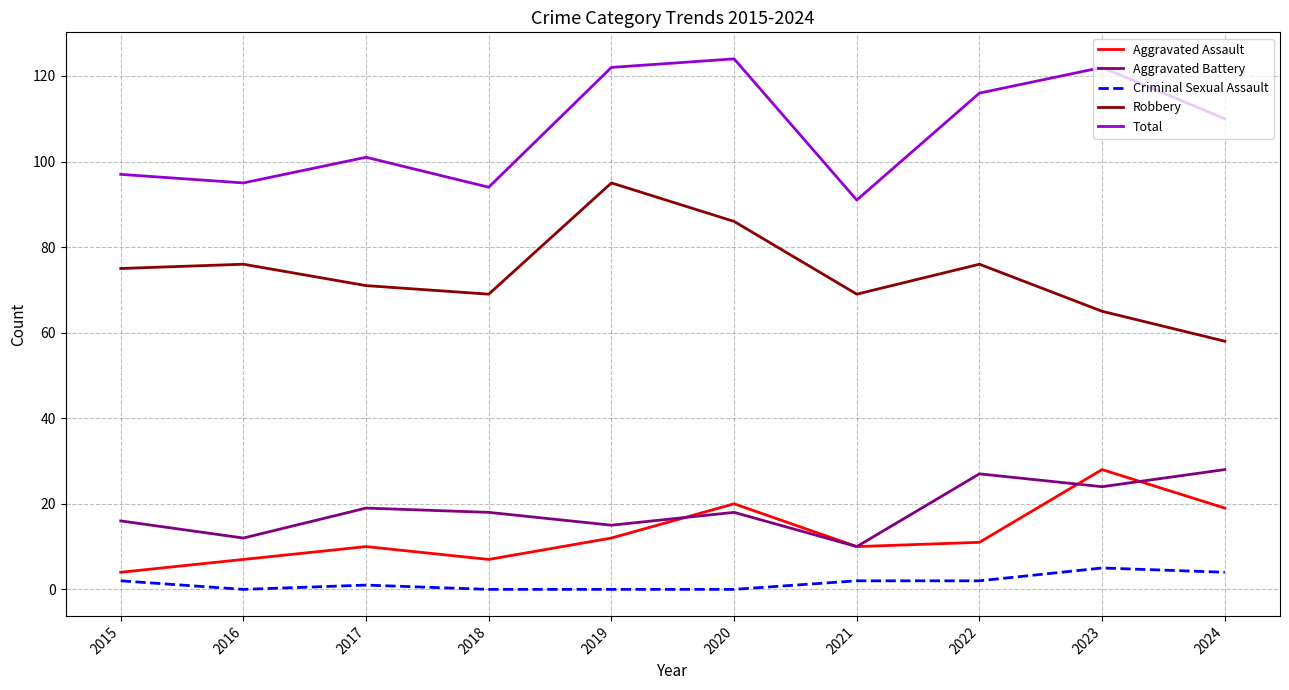

Which category has the highest value across all series?

2020